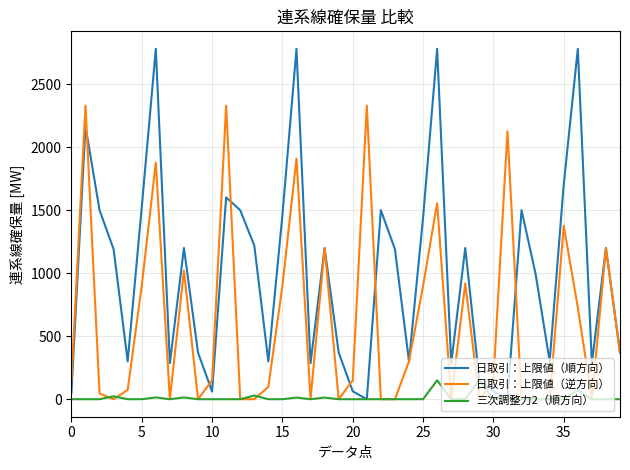

Which series has the widest spread of values?

日取引：上限値（順方向）